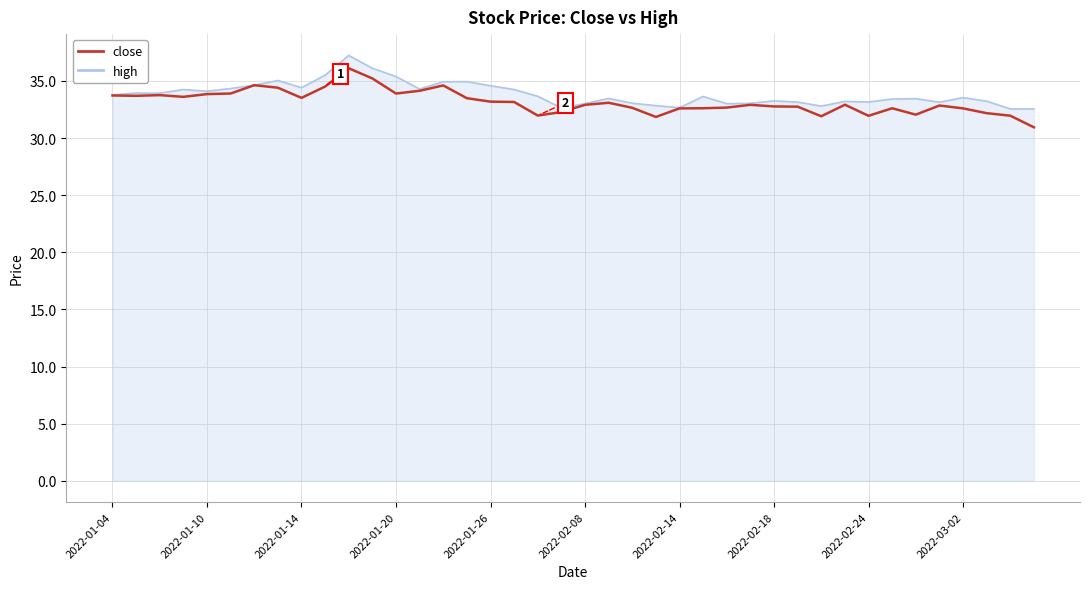

What is the maximum value for high?

37.2